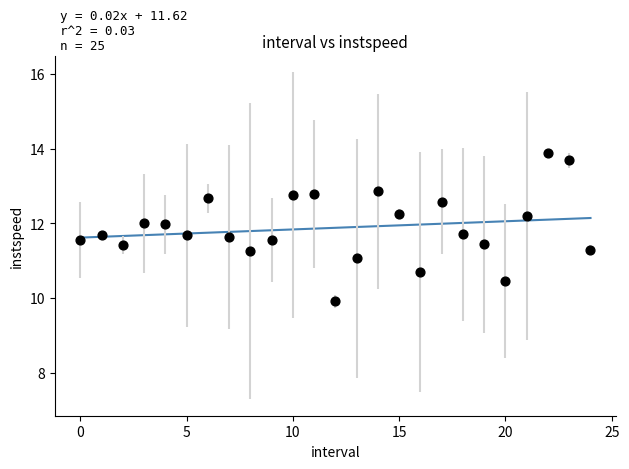

Count the number of points in this scatter plot.

25